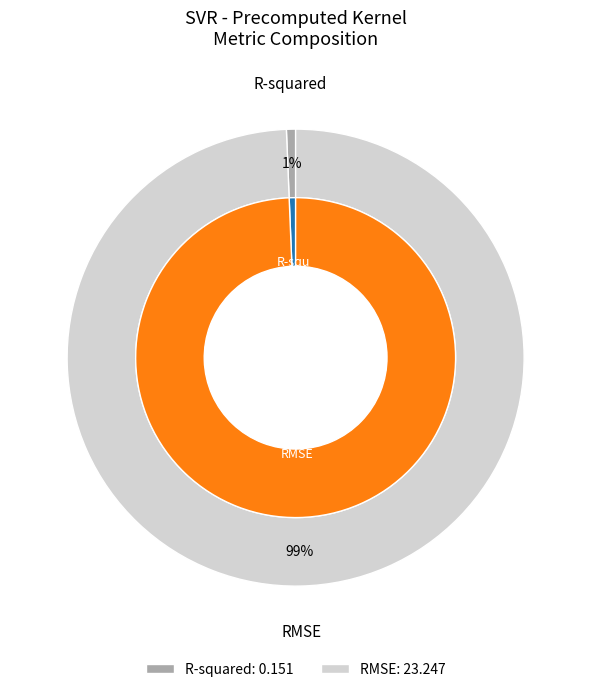

The R-squared slice represents 1% of the pie. True or false?

True